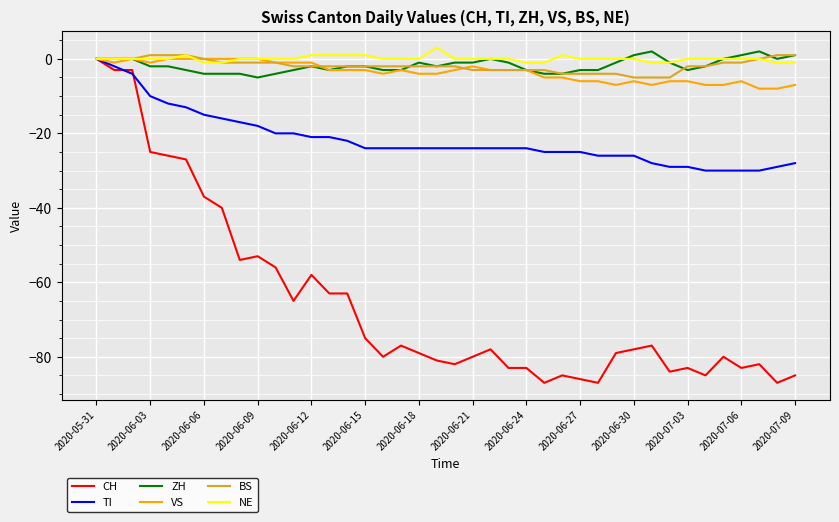

Which series has the widest spread of values?

CH